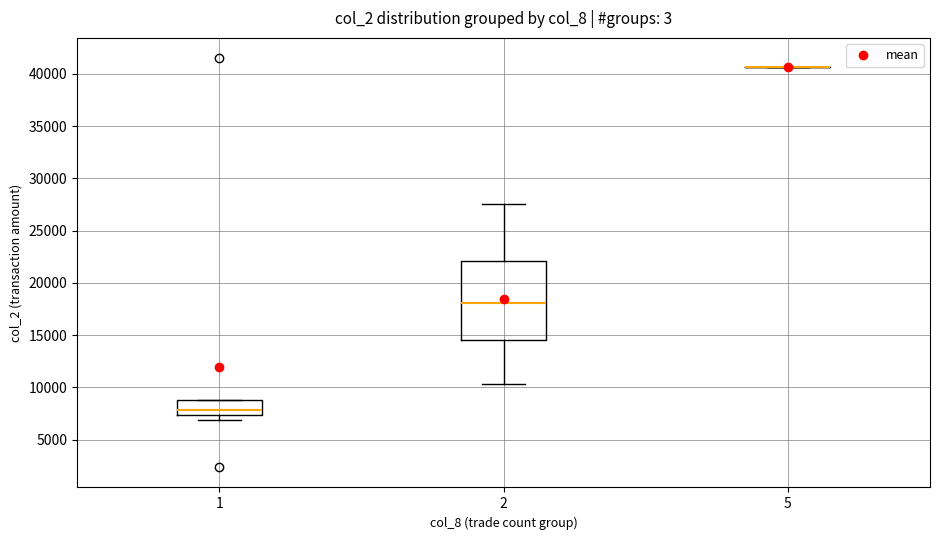

Which box is the tallest, from its lower edge to its upper edge?

2